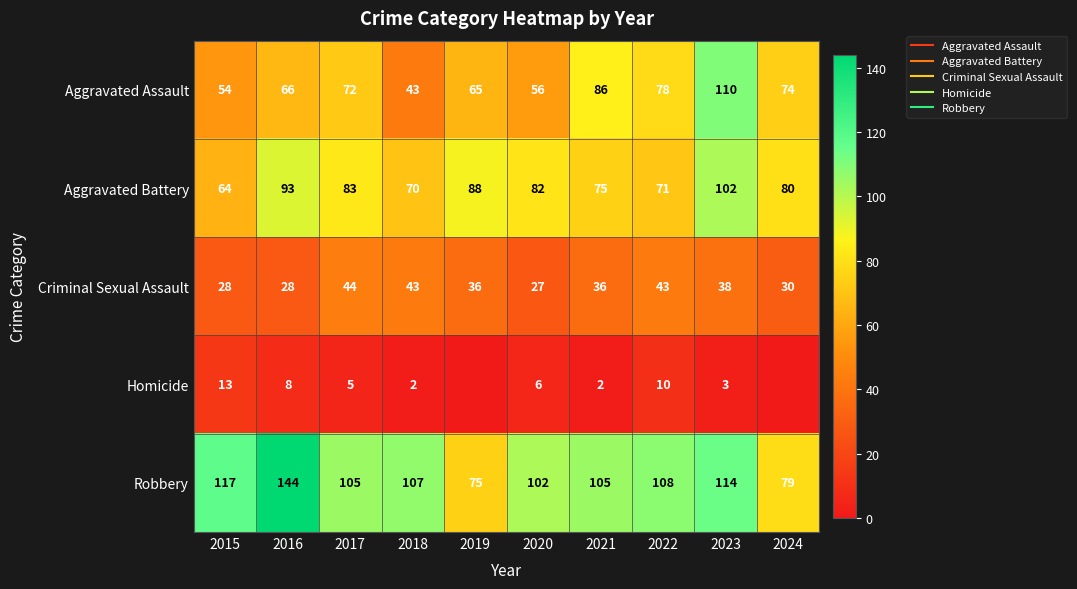

How many series are shown in this chart?

5